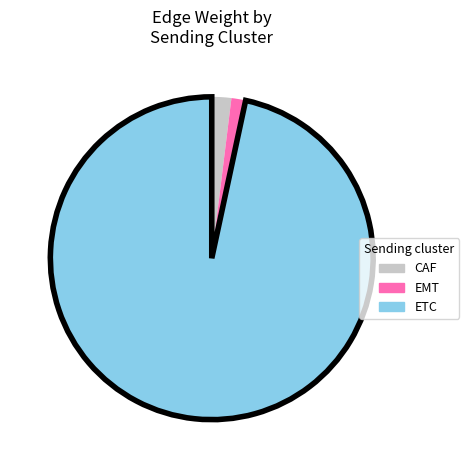

Do CAF and ETC together represent more than half of the pie?

Yes